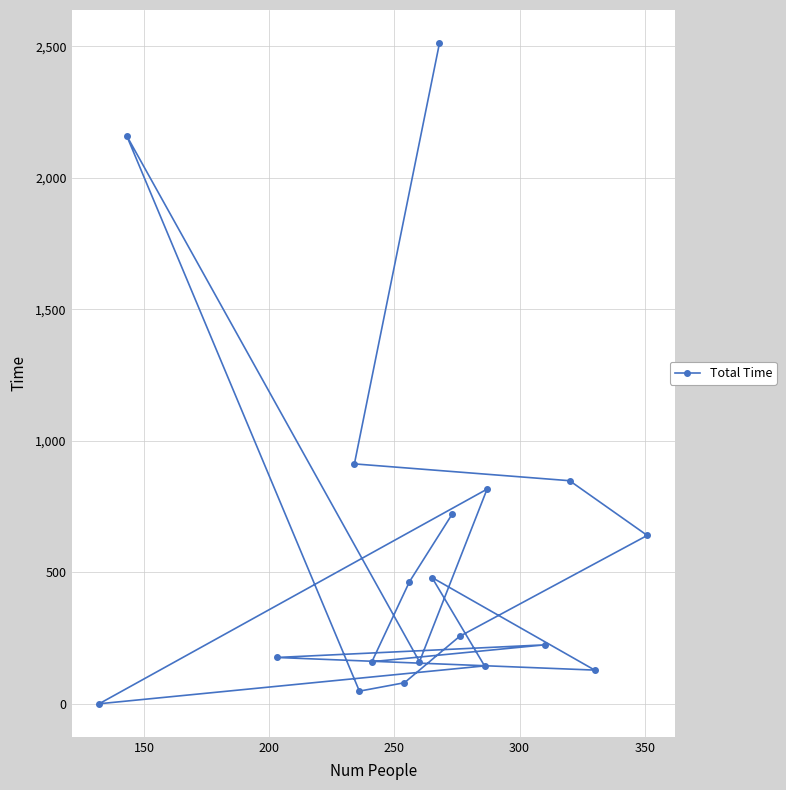

What is the difference between the maximum and minimum values?

2512